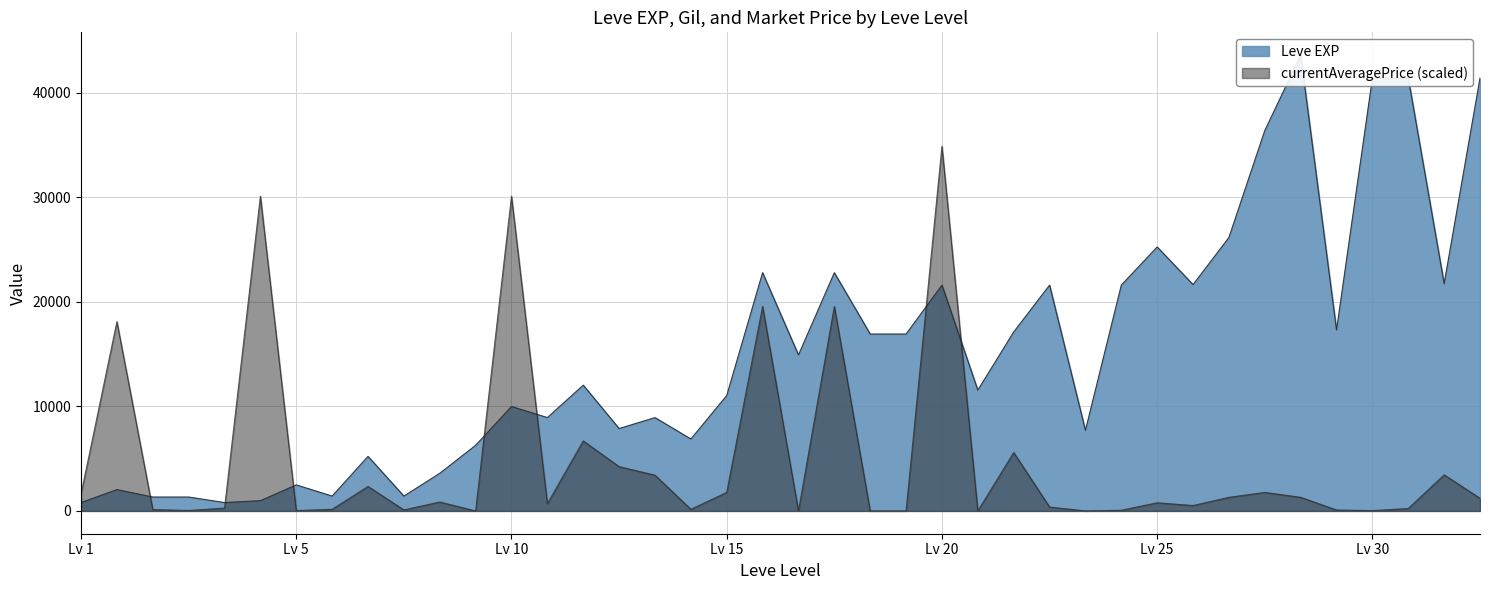

How many lines are shown in the chart?

2